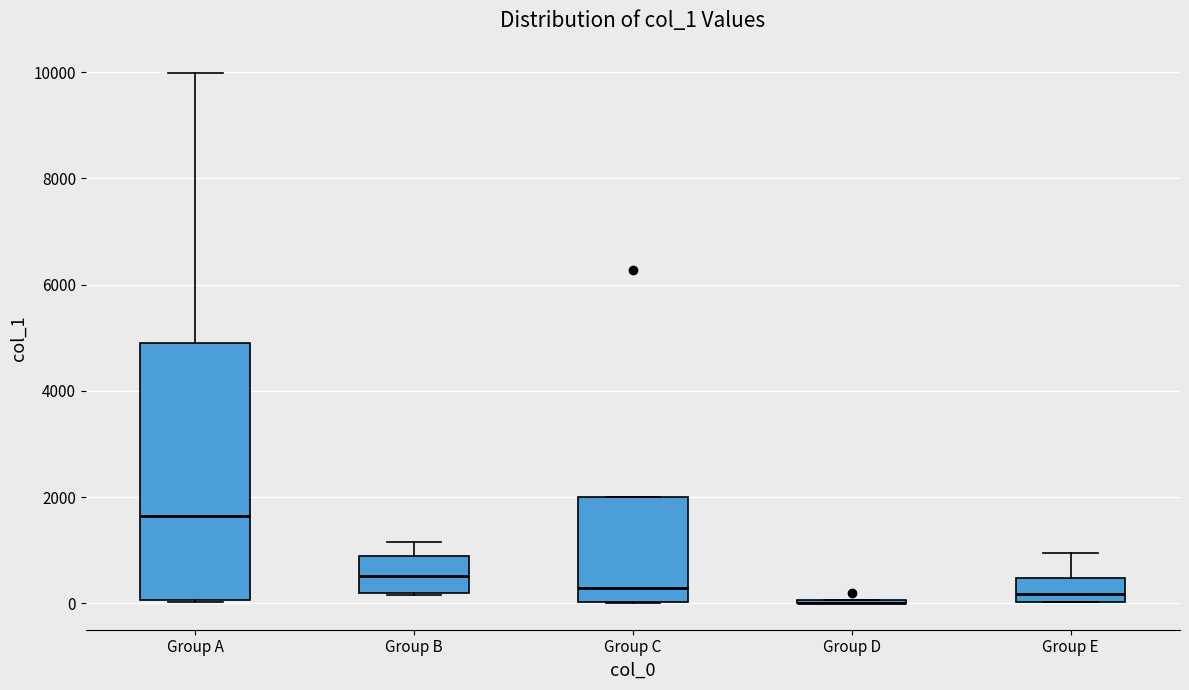

Where is the lower edge of the box for Group C on the y-axis? The values are not printed on the chart, so give them approximately, as read against the axis.

0